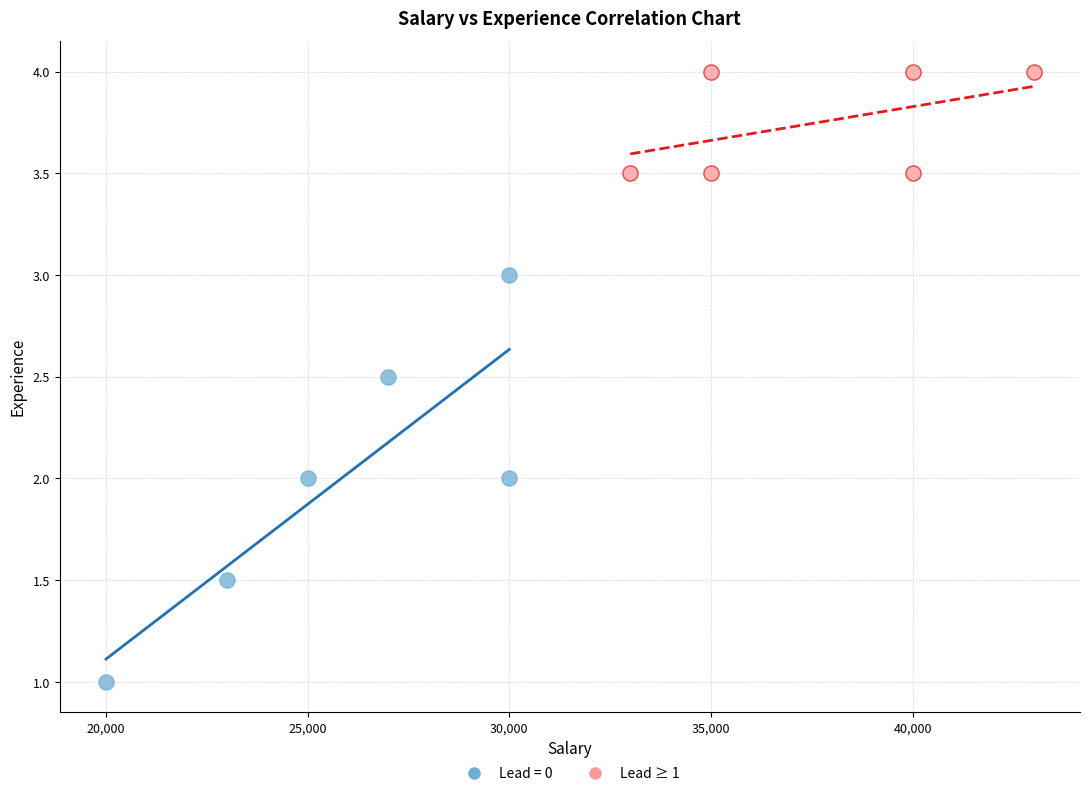

Which series has the widest spread of Y values?

Lead = 0